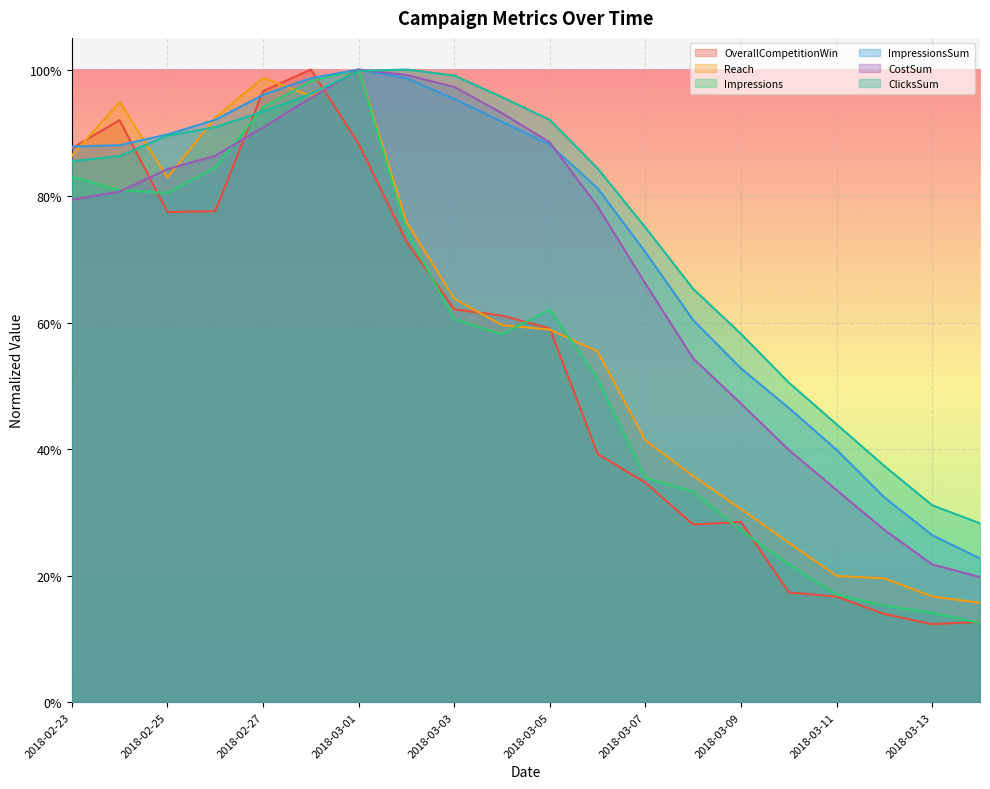

Reading left to right, list all the values displayed in this chart.

OverallCompetitionWin: 0.9	0.9	0.8	0.8	1.0	1.0	0.9	0.7	0.6	0.6	0.6	0.4	0.3	0.3	0.3	0.2	0.2	0.1	0.1	0.1
Reach: 0.9	0.9	0.8	0.9	1.0	1.0	1.0	0.8	0.6	0.6	0.6	0.6	0.4	0.4	0.3	0.3	0.2	0.2	0.2	0.2
Impressions: 0.8	0.8	0.8	0.8	0.9	1.0	1.0	0.7	0.6	0.6	0.6	0.5	0.4	0.3	0.3	0.2	0.2	0.2	0.1	0.1
ImpressionsSum: 0.9	0.9	0.9	0.9	1.0	1.0	1.0	1.0	1.0	0.9	0.9	0.8	0.7	0.6	0.5	0.5	0.4	0.3	0.3	0.2
CostSum: 0.8	0.8	0.8	0.9	0.9	1.0	1.0	1.0	1.0	0.9	0.9	0.8	0.7	0.5	0.5	0.4	0.3	0.3	0.2	0.2
ClicksSum: 0.9	0.9	0.9	0.9	0.9	1.0	1.0	1.0	1.0	1.0	0.9	0.8	0.8	0.7	0.6	0.5	0.4	0.4	0.3	0.3